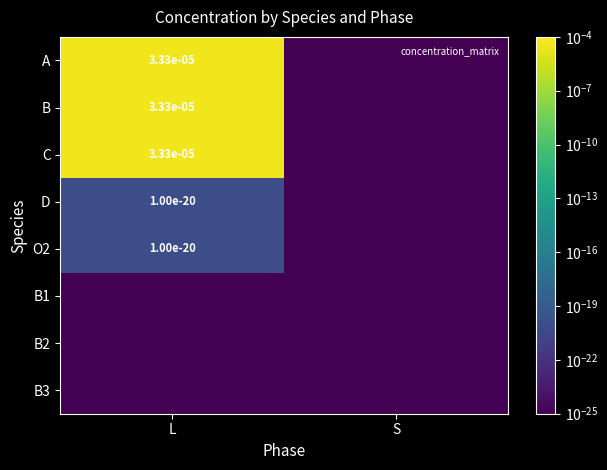

Between L and S, which series saw the biggest shift?

A